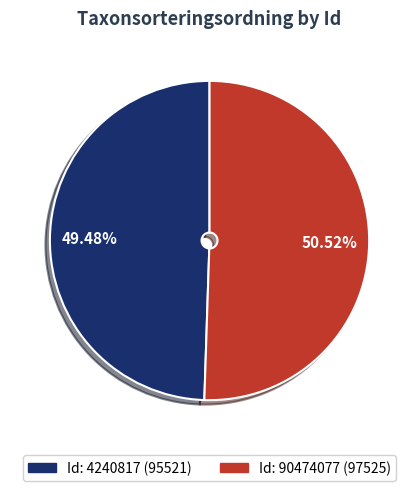

Does any single category account for the majority?

Yes